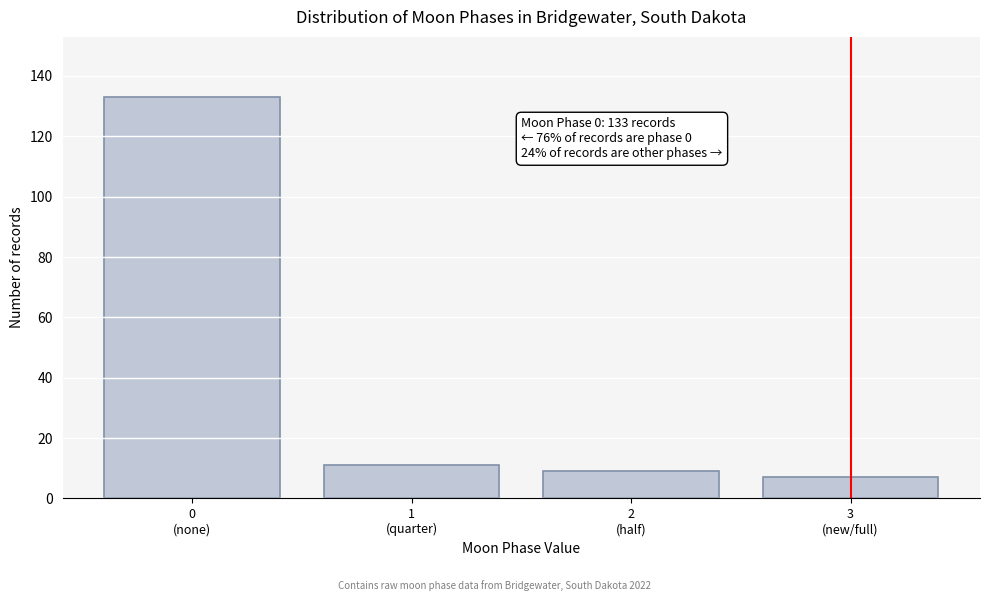

Reading right to left, extract all data points from this chart.

7	9	11	133